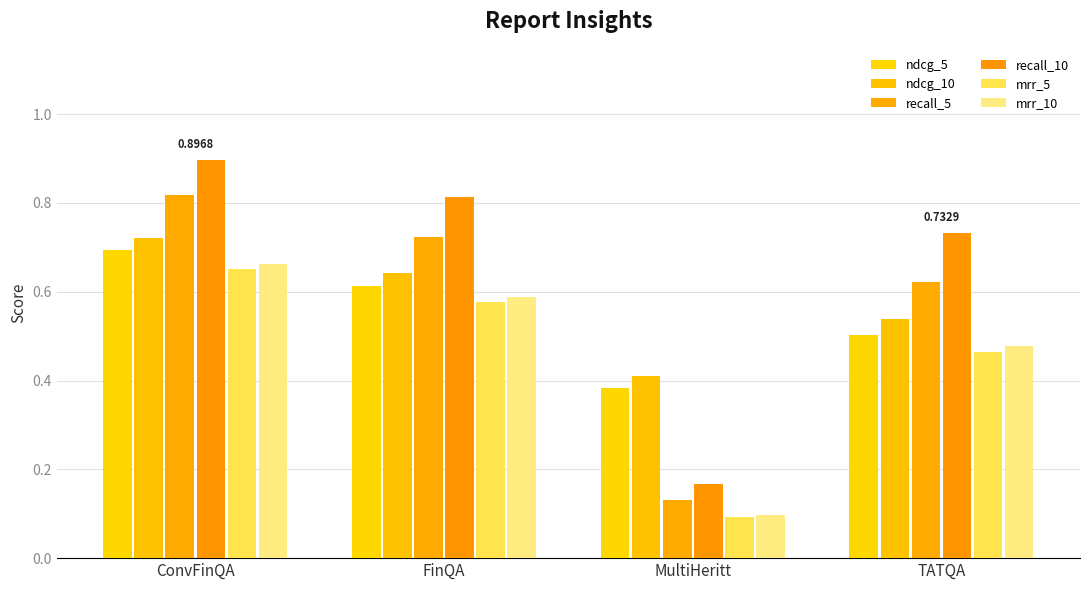

What is the difference between the maximum and second lowest values in the ndcg_10 series?

0.2